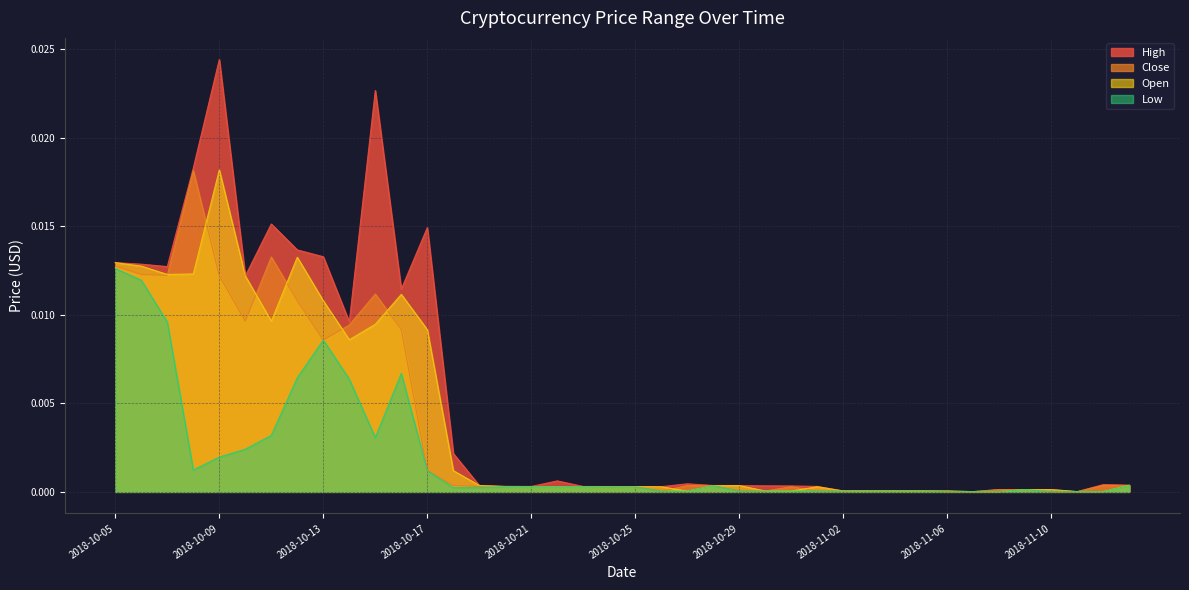

The value of Low at 2018-10-31 is 0.0. True or false?

False